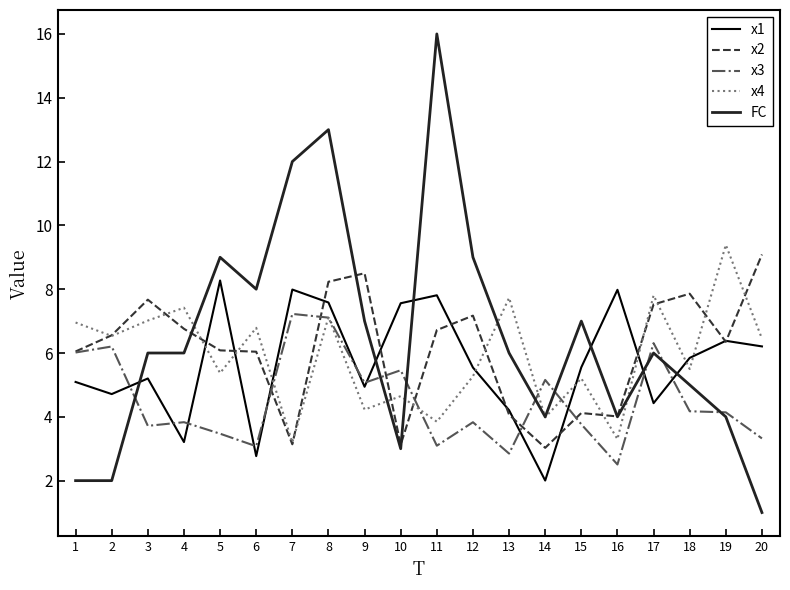

What value does the x2 series have at 11?

6.7